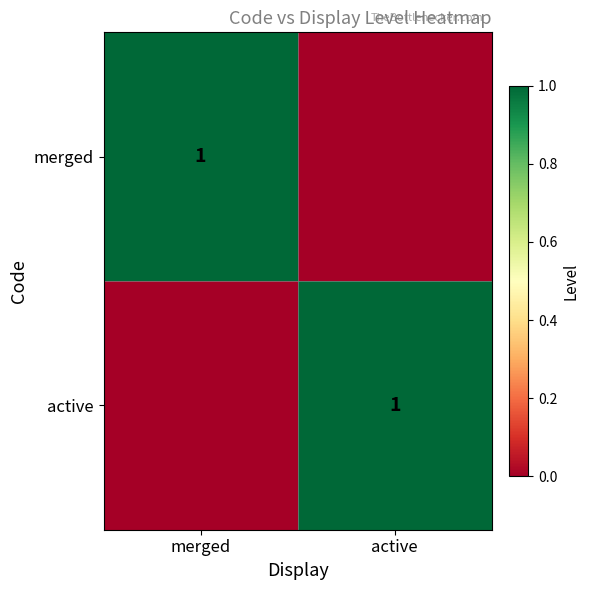

The active series shows 1 at active. True or false?

True